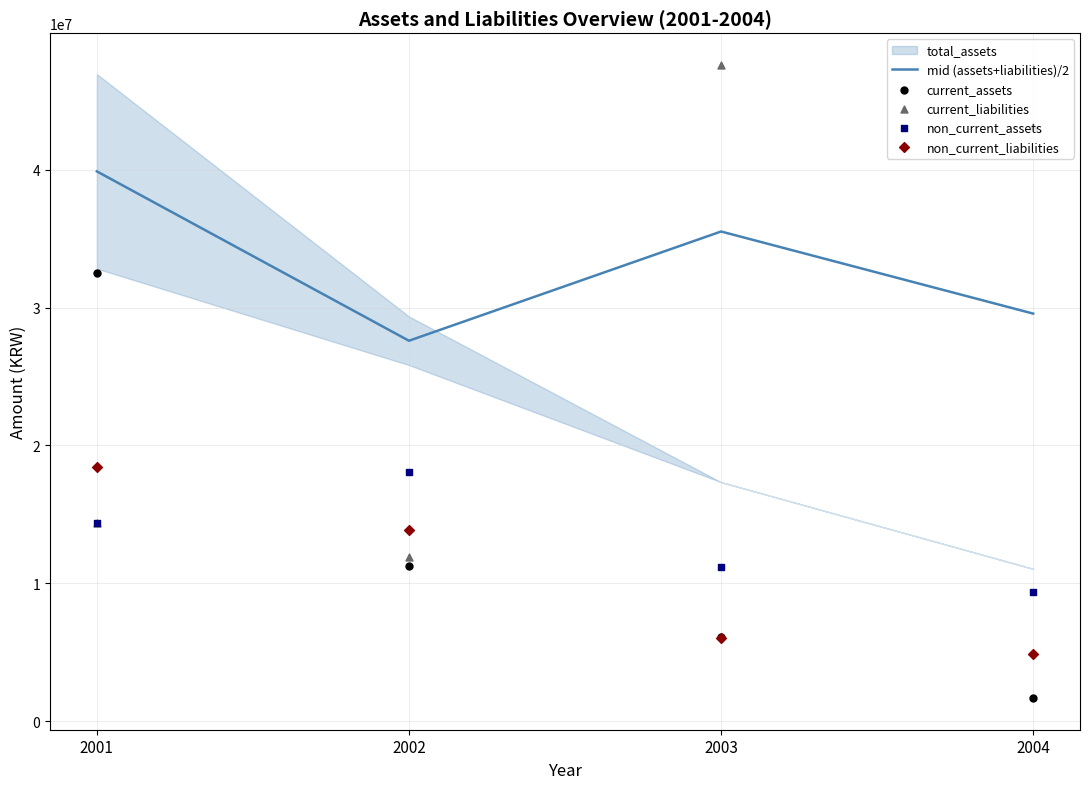

At how many categories does at least one series exceed 33242694?

3